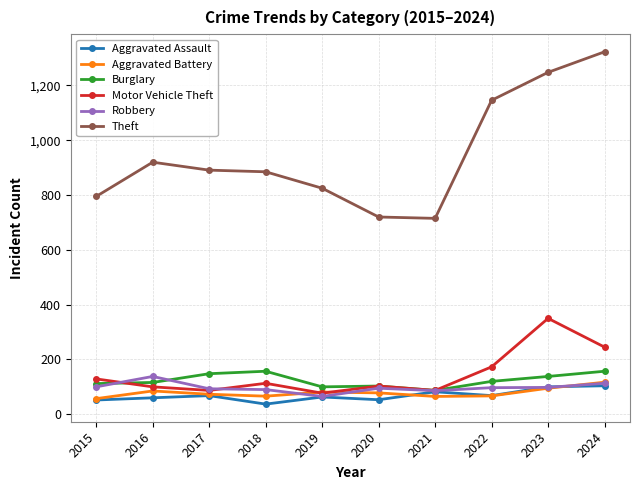

True or false: Burglary and Aggravated Battery cross at least once.

False